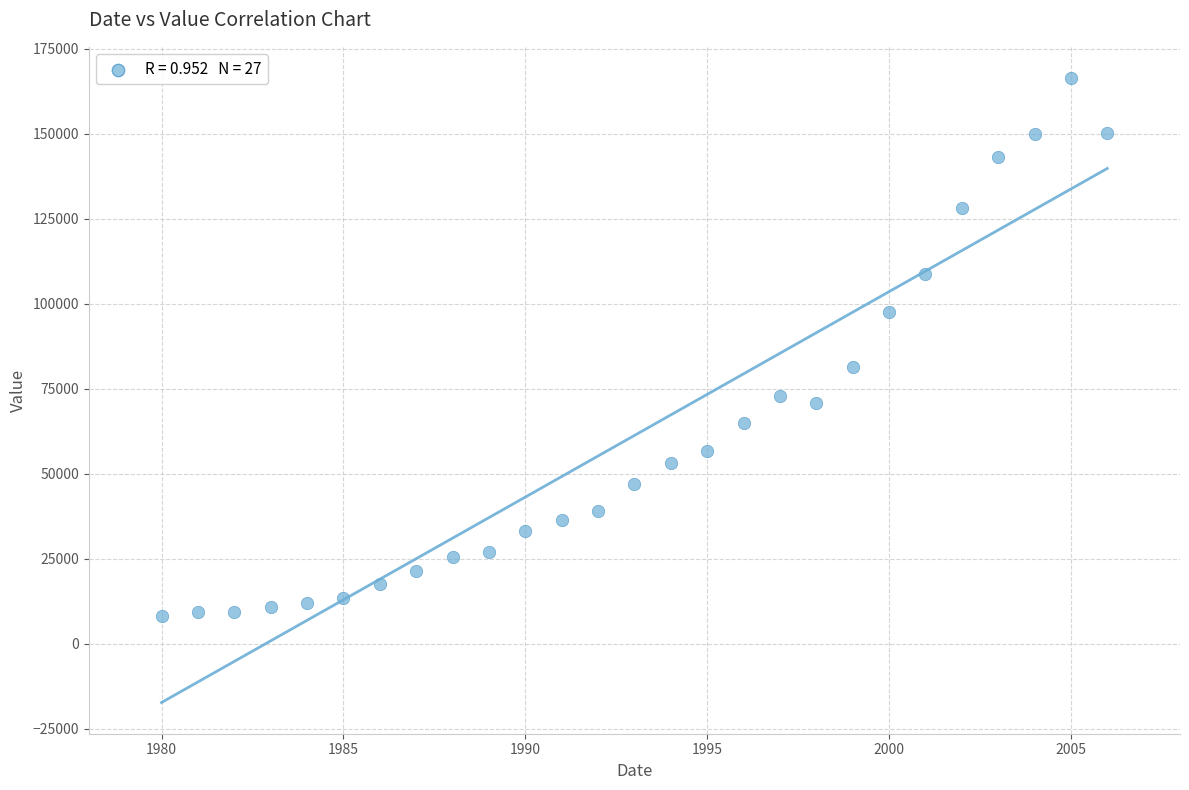

What is the range of X values (max minus min)?

26